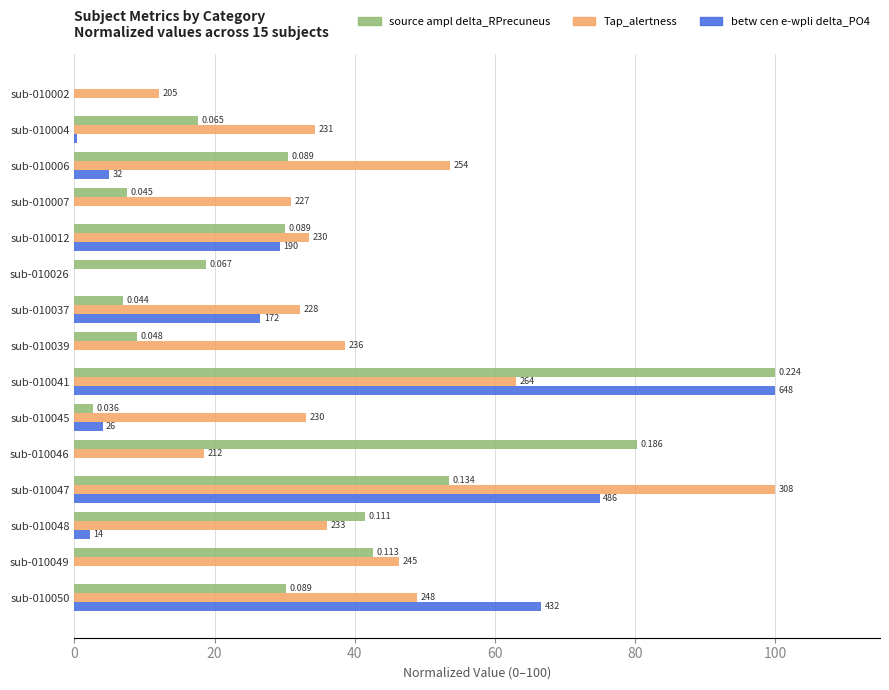

What are all the series names shown in the legend?

source ampl delta_RPrecuneus, Tap_alertness, betw cen e-wpli delta_PO4